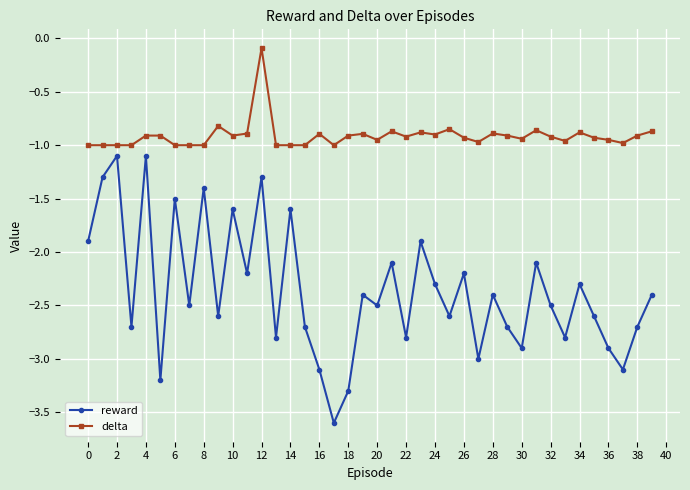

What is the difference between the maximum and second lowest values in the reward series?

2.2